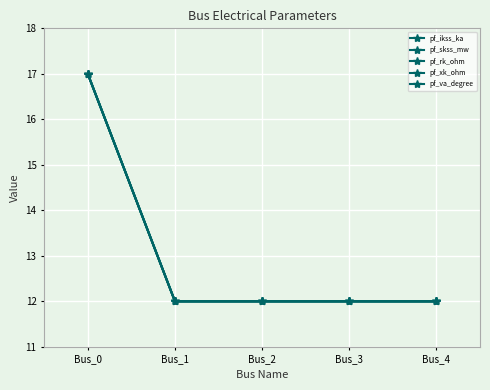

What is the greatest value displayed?

17